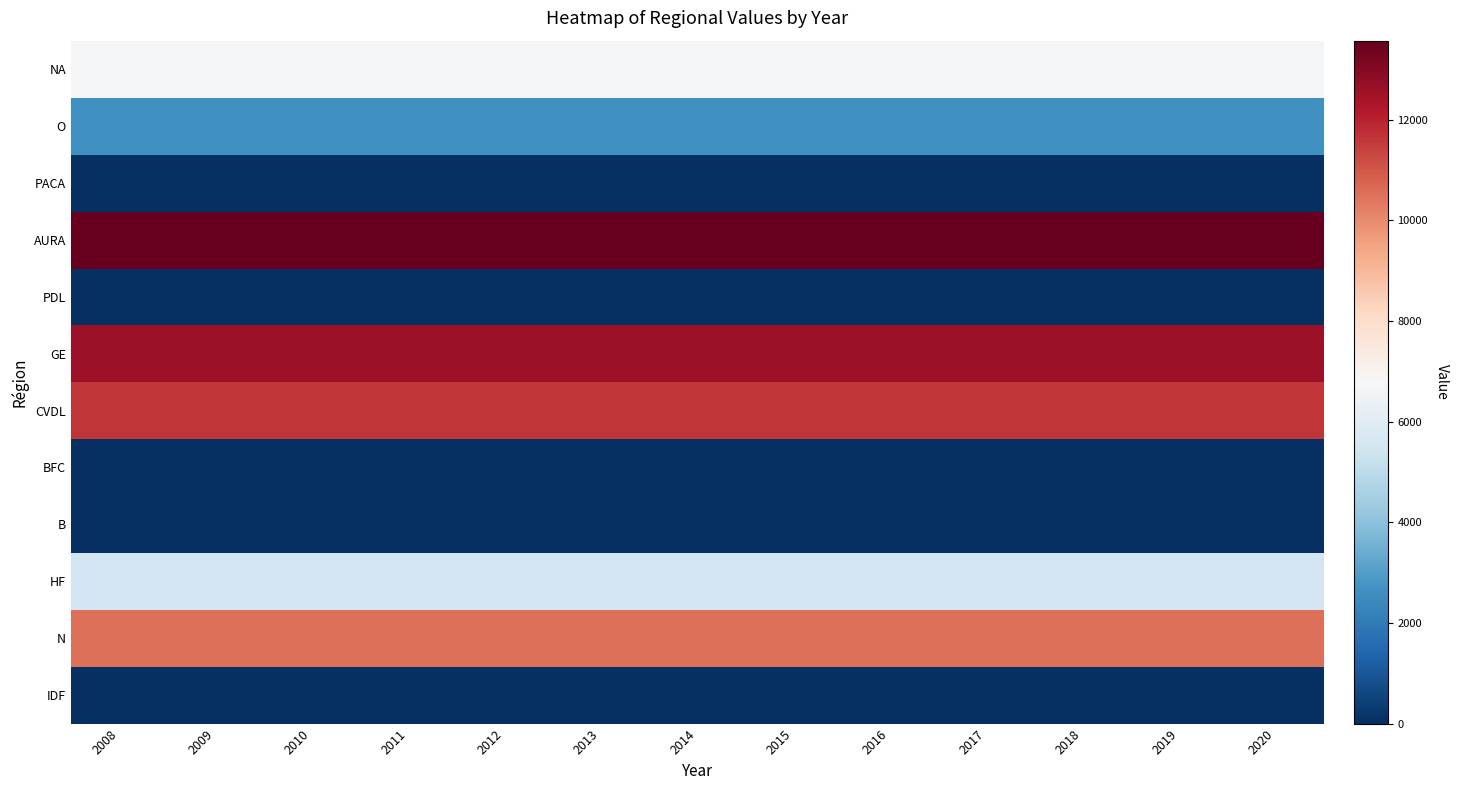

Which has a higher value, 2009 or 2012?

2009